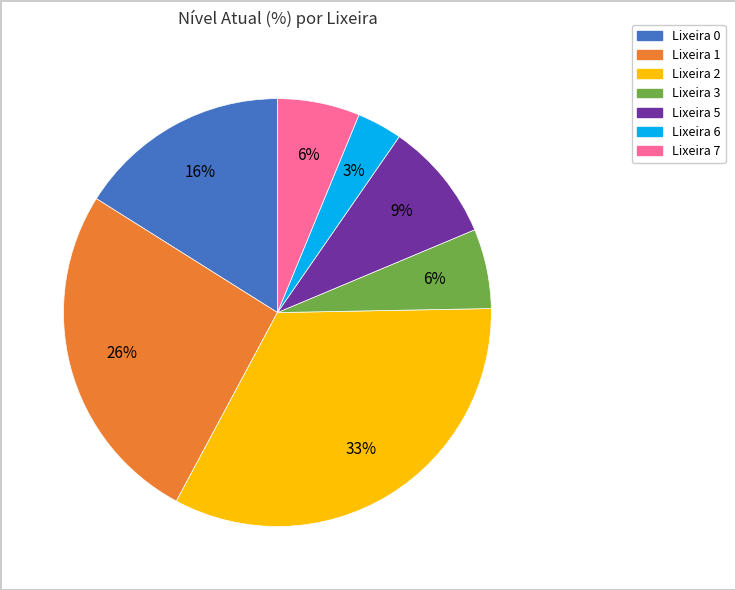

To the nearest percent, what percentage of the pie is Lixeira 2?

33%